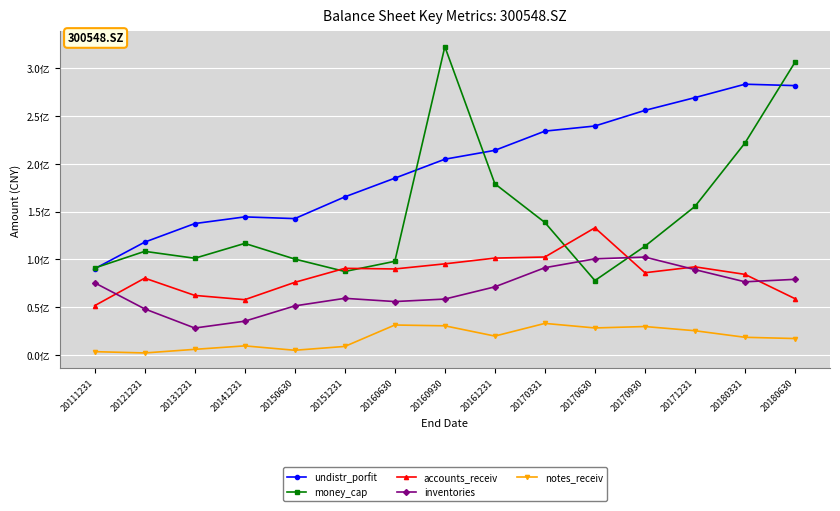

The value of notes_receiv at 20161231 is 19581897.8. True or false?

True